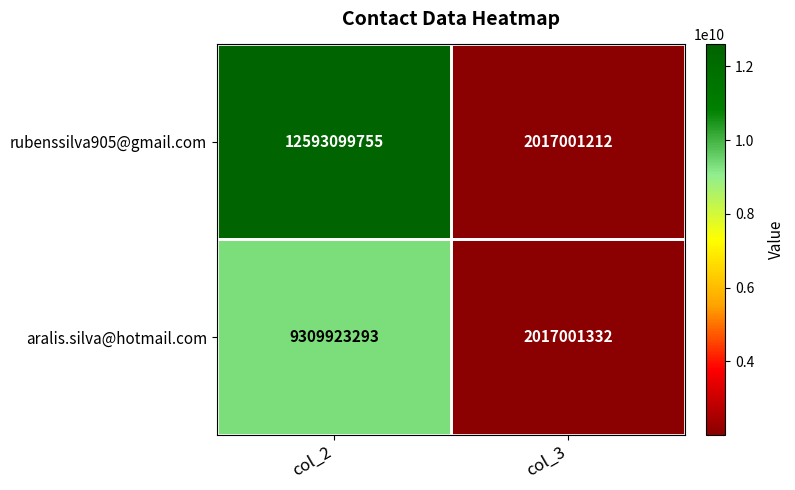

List the labels in order of rubenssilva905@gmail.com value, largest first.

col_2, col_3